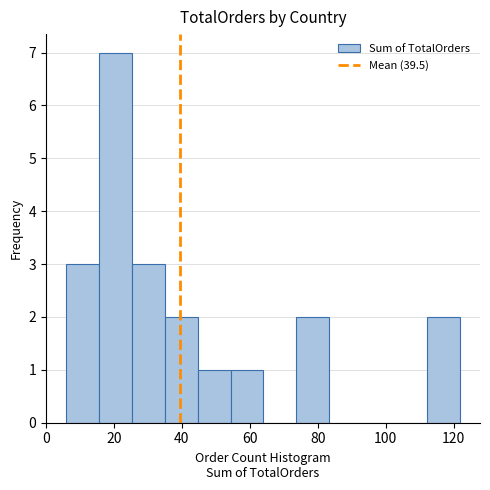

Which range on the x-axis has the tallest bar?

16 to 26